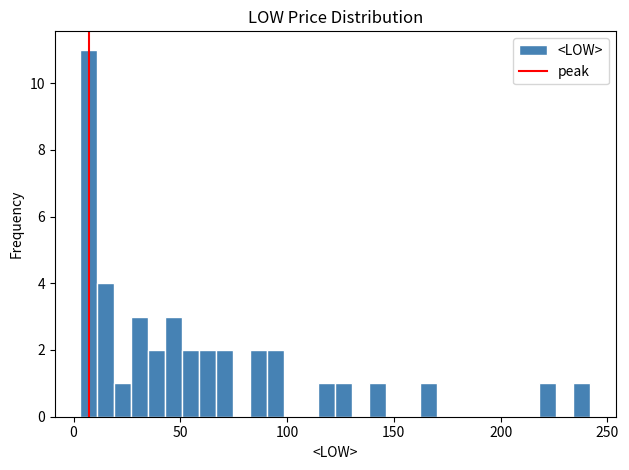

Read against the x-axis, roughly where is the centre of the tallest bar?

5